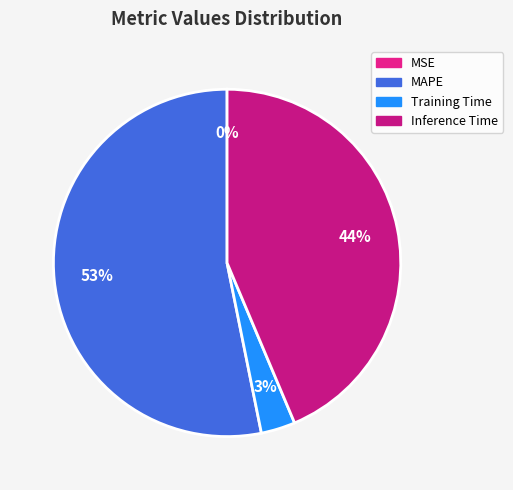

True or false: MSE accounts for 0% of the total.

True